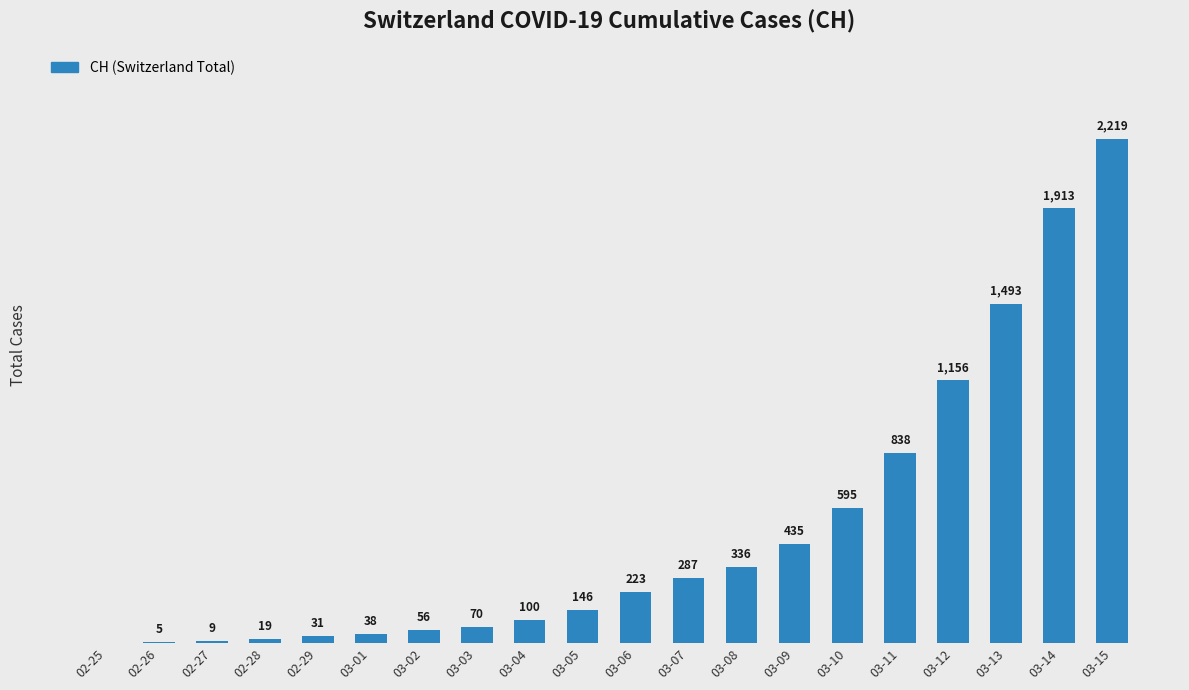

Which category has the highest value across all series?

03-15